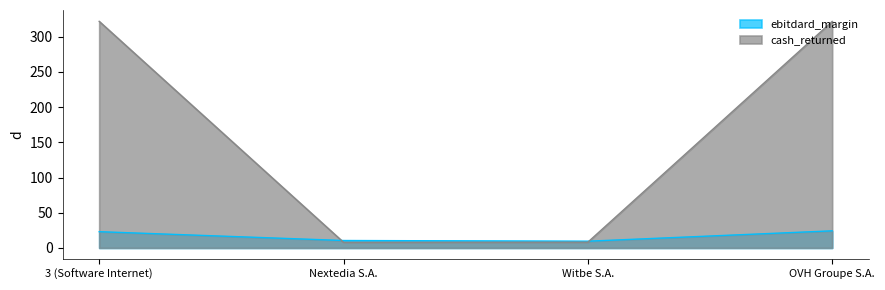

True or false: ebitdard_margin has more than 0 interior local peaks.

False